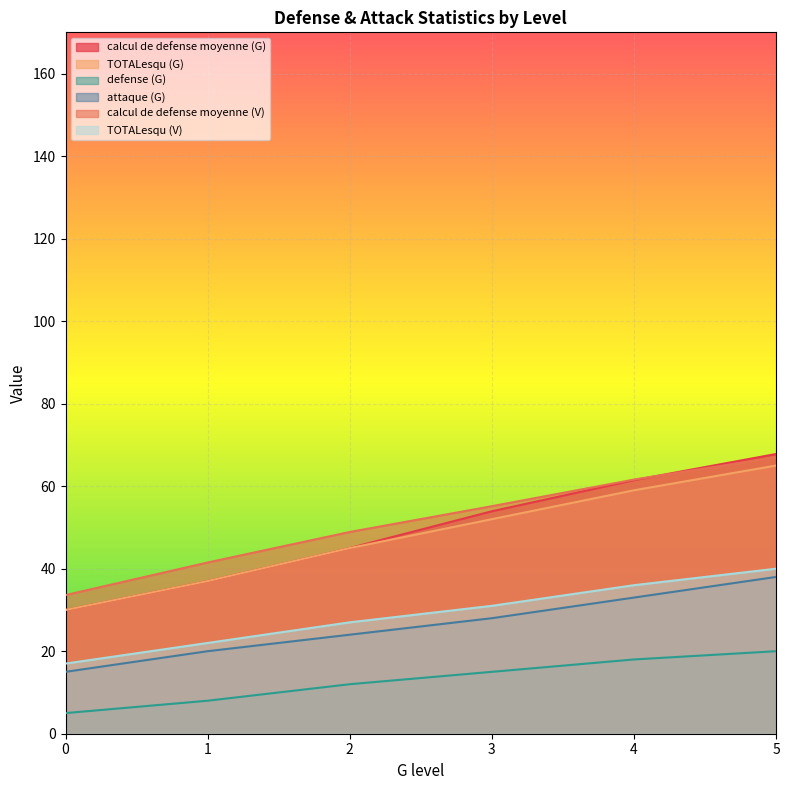

How many categories are shown in the chart?

6